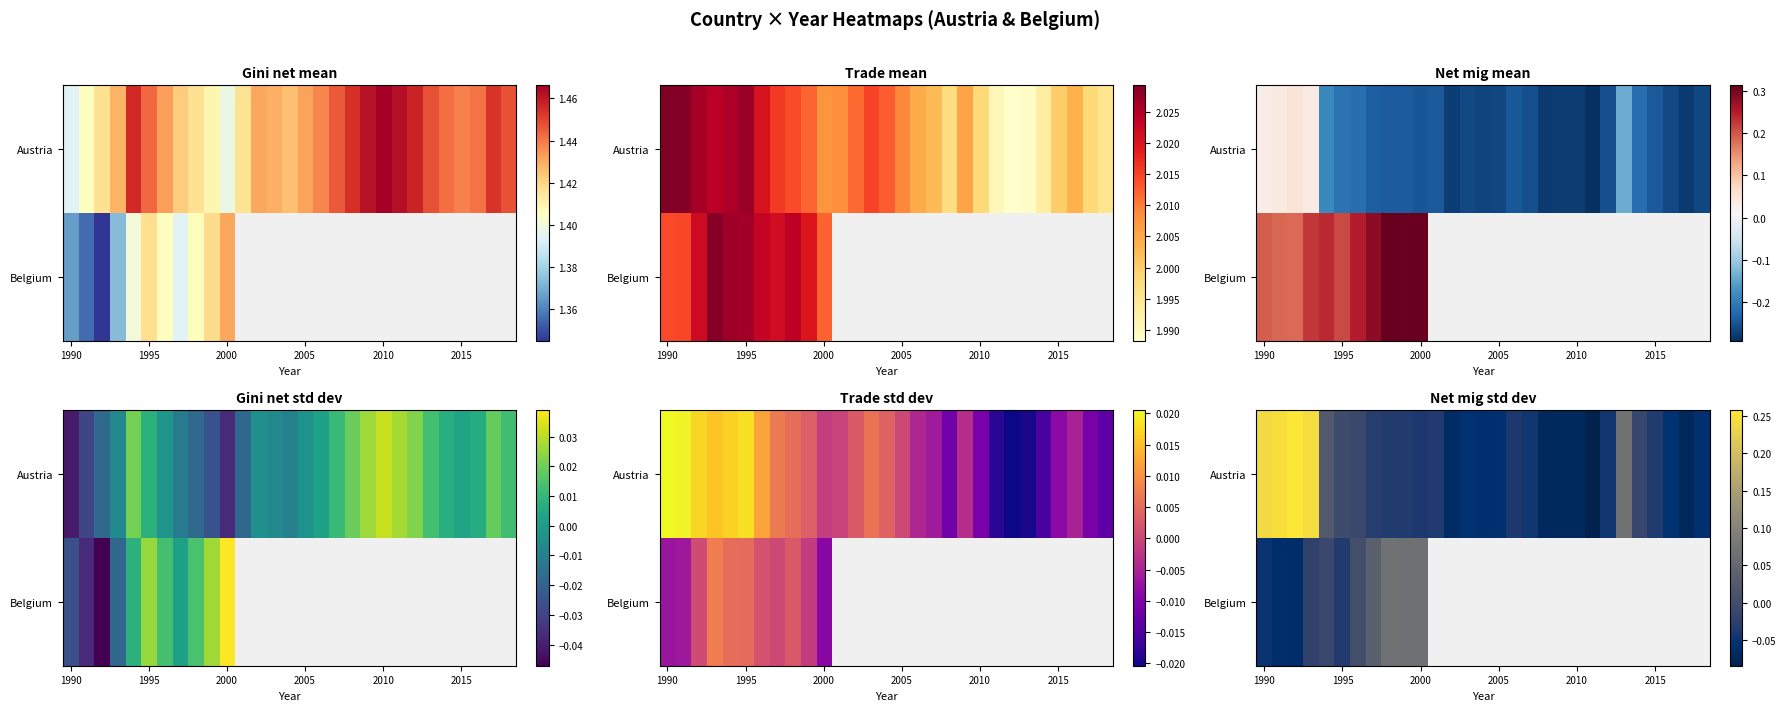

Which series has the largest range (max minus min)?

Austria